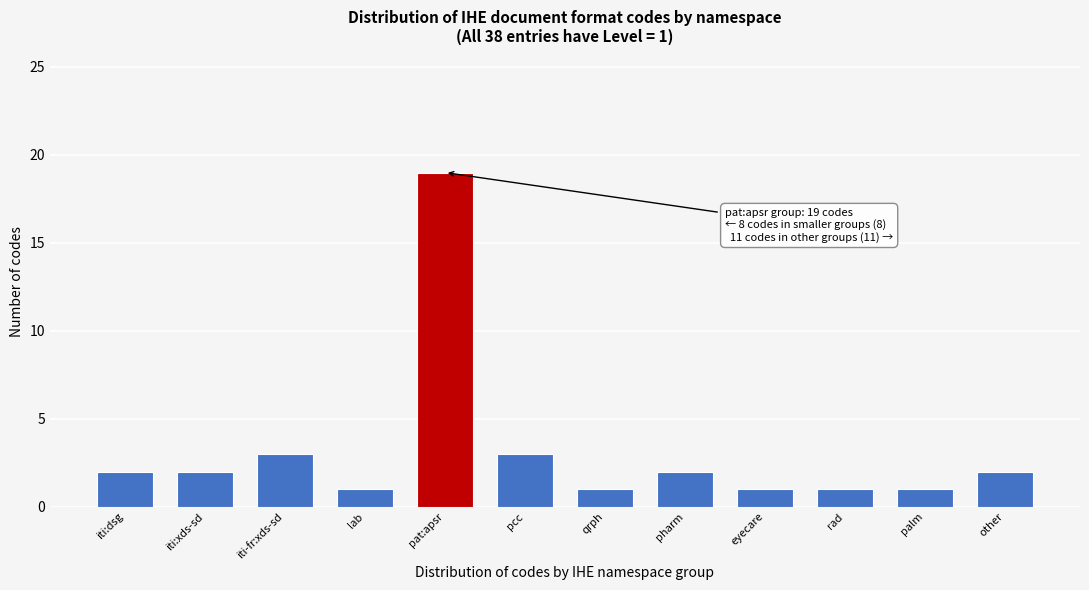

Reading left to right, list all the values displayed in this chart.

2	2	3	1	19	3	1	2	1	1	1	2